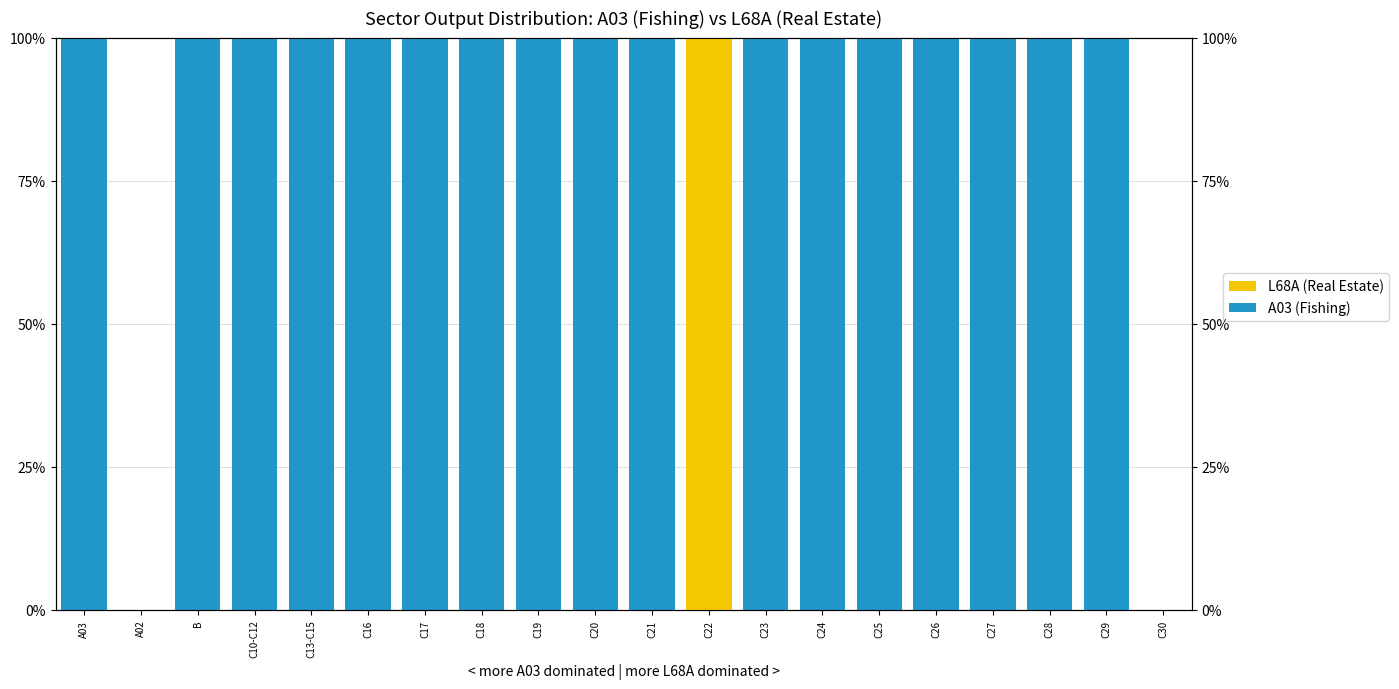

Rank the series by their maximum value, from highest to lowest.

A03 (Fishing), L68A (Real Estate)